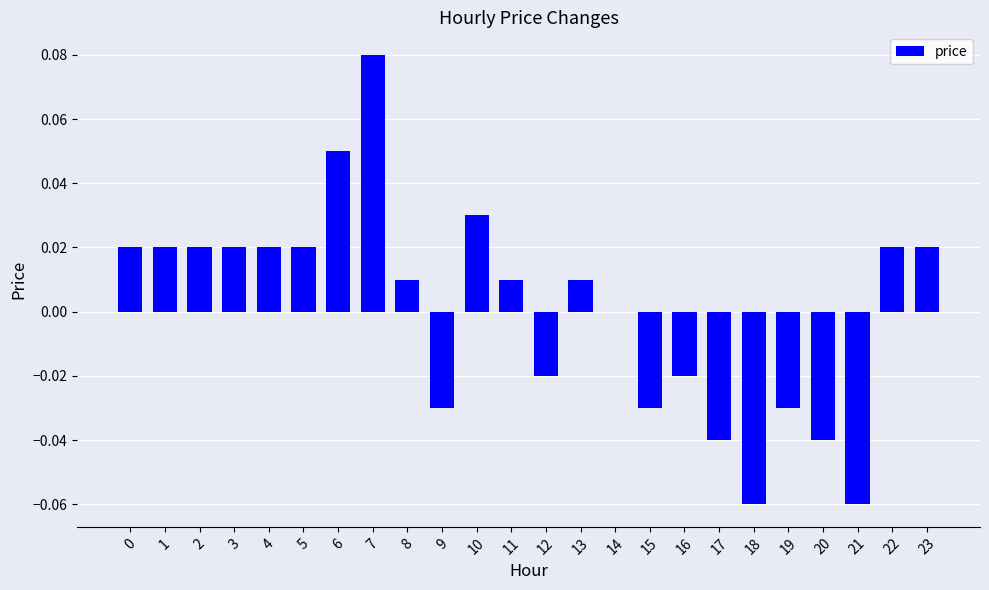

Are the bars horizontal?

No